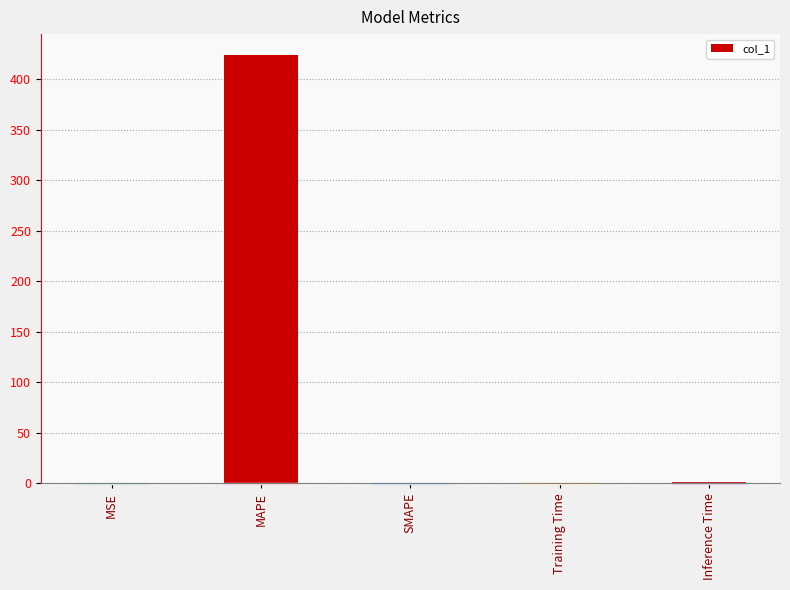

Are the bars grouped side by side (vs. stacked)?

No